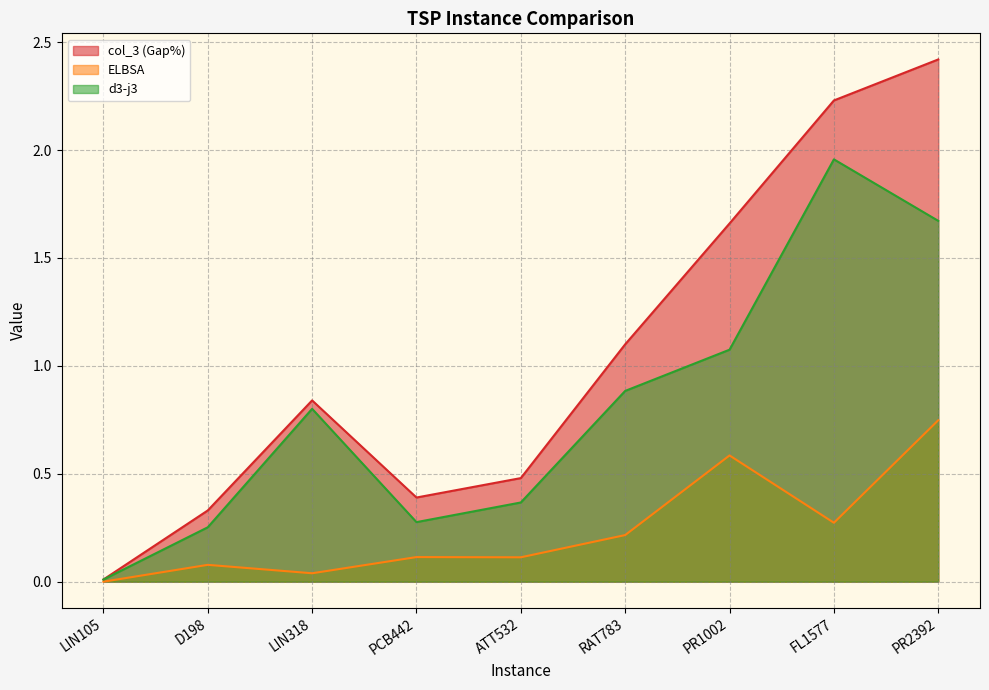

The ELBSA series shows 0.5 at FL1577. True or false?

False